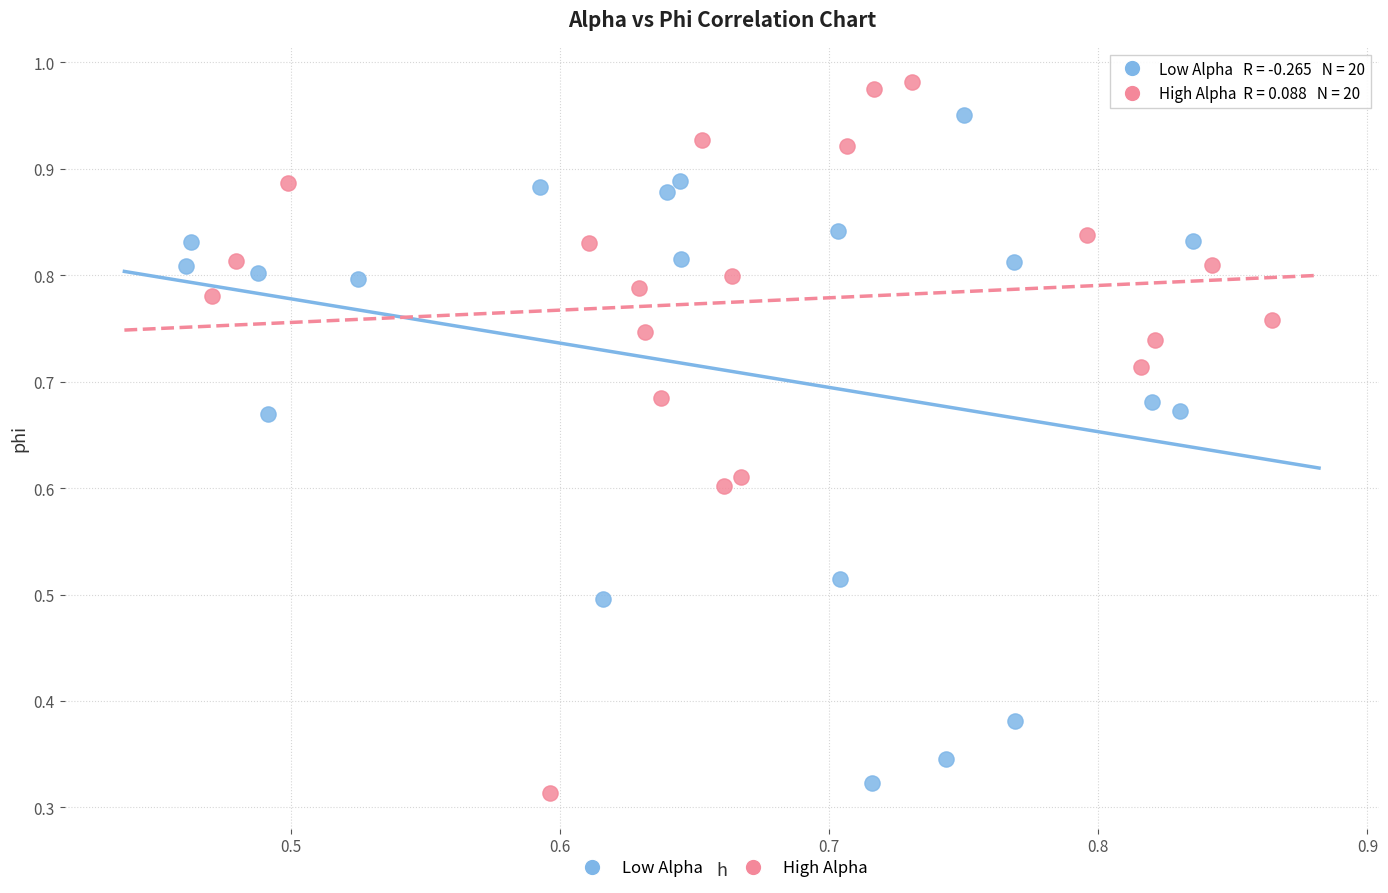

Which series reaches the minimum Y coordinate?

High Alpha